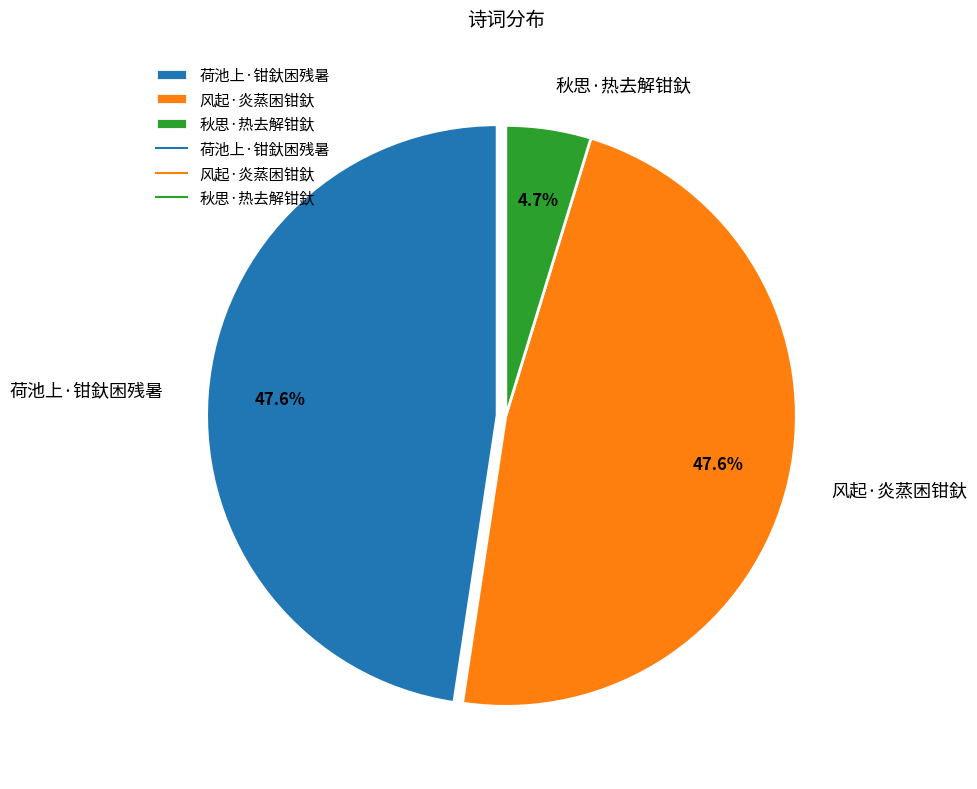

Combined, do 荷池上·钳釱困残暑 and 风起·炎蒸困钳釱 account for over 50%?

Yes